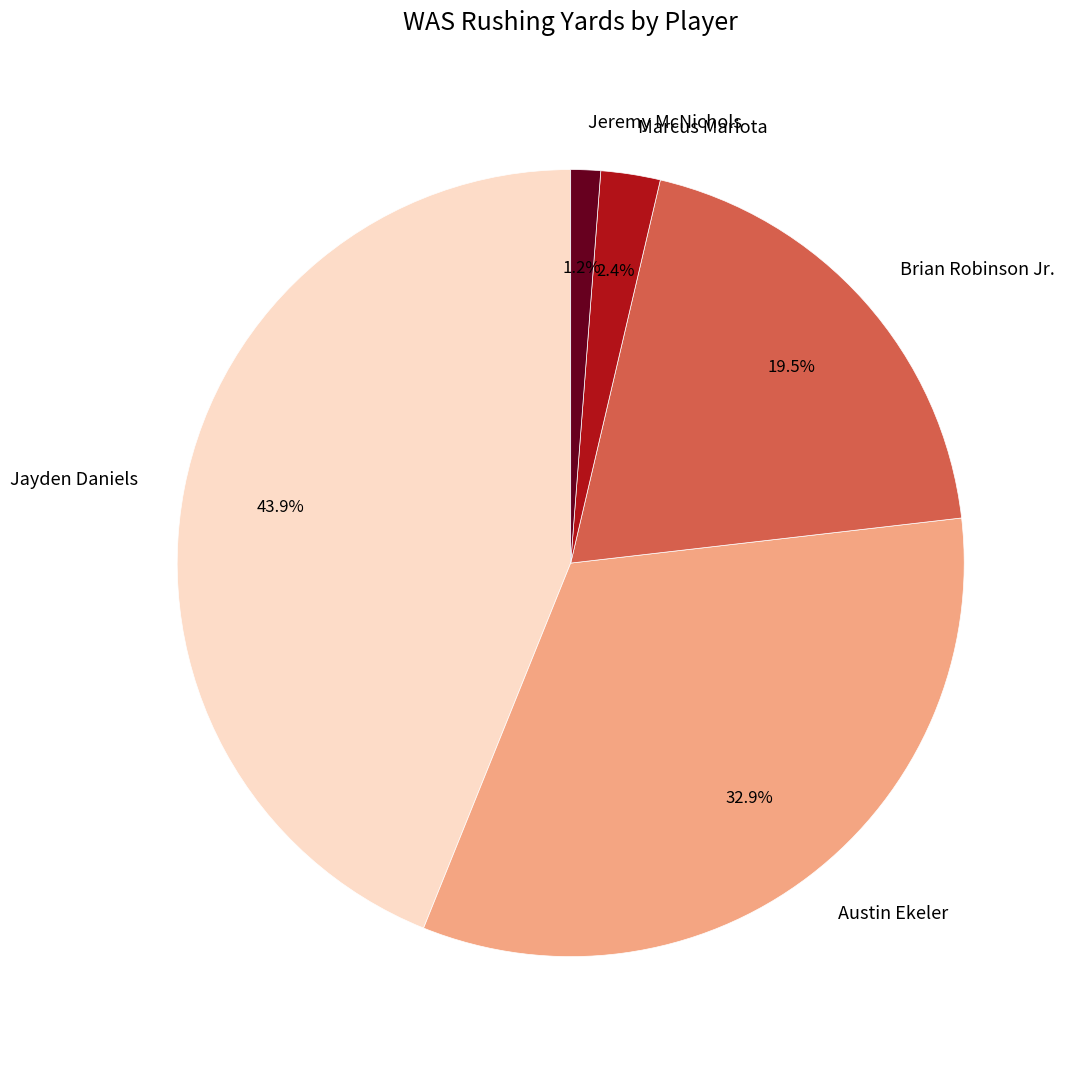

Which slice is the largest?

Jayden Daniels